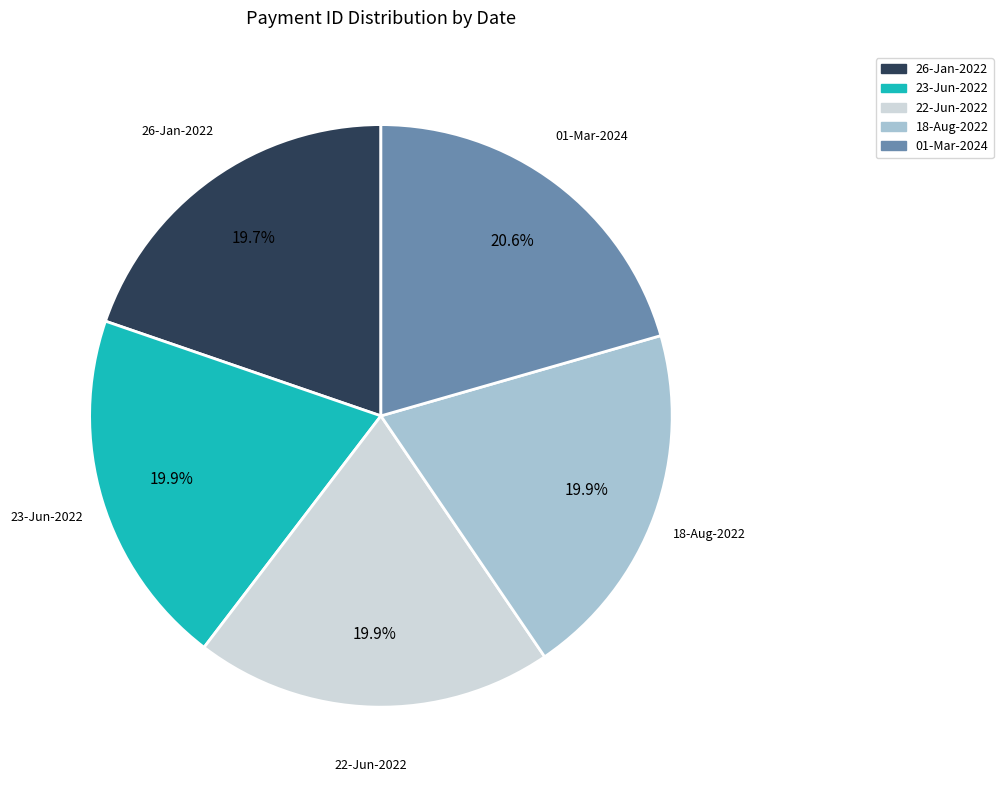

What percentage is NOT represented by 26-Jan-2022?

80.3%